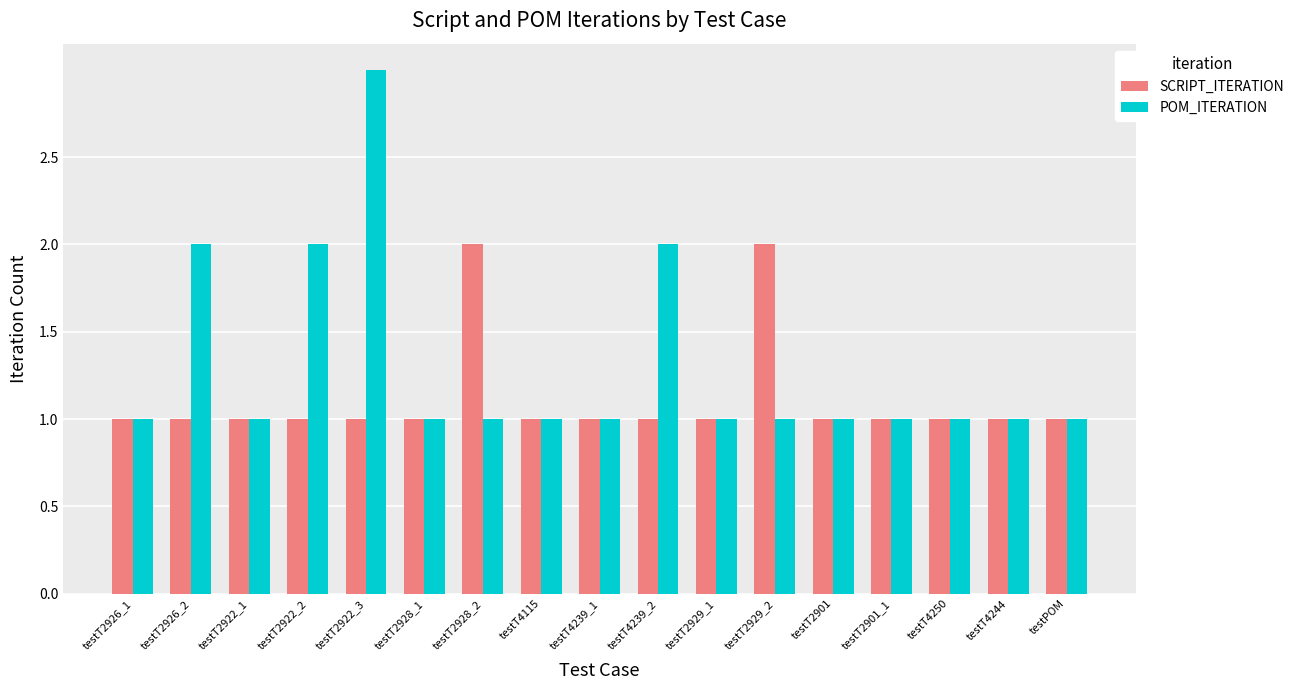

What is the spread (max minus min) of values at testT4239_2?

1